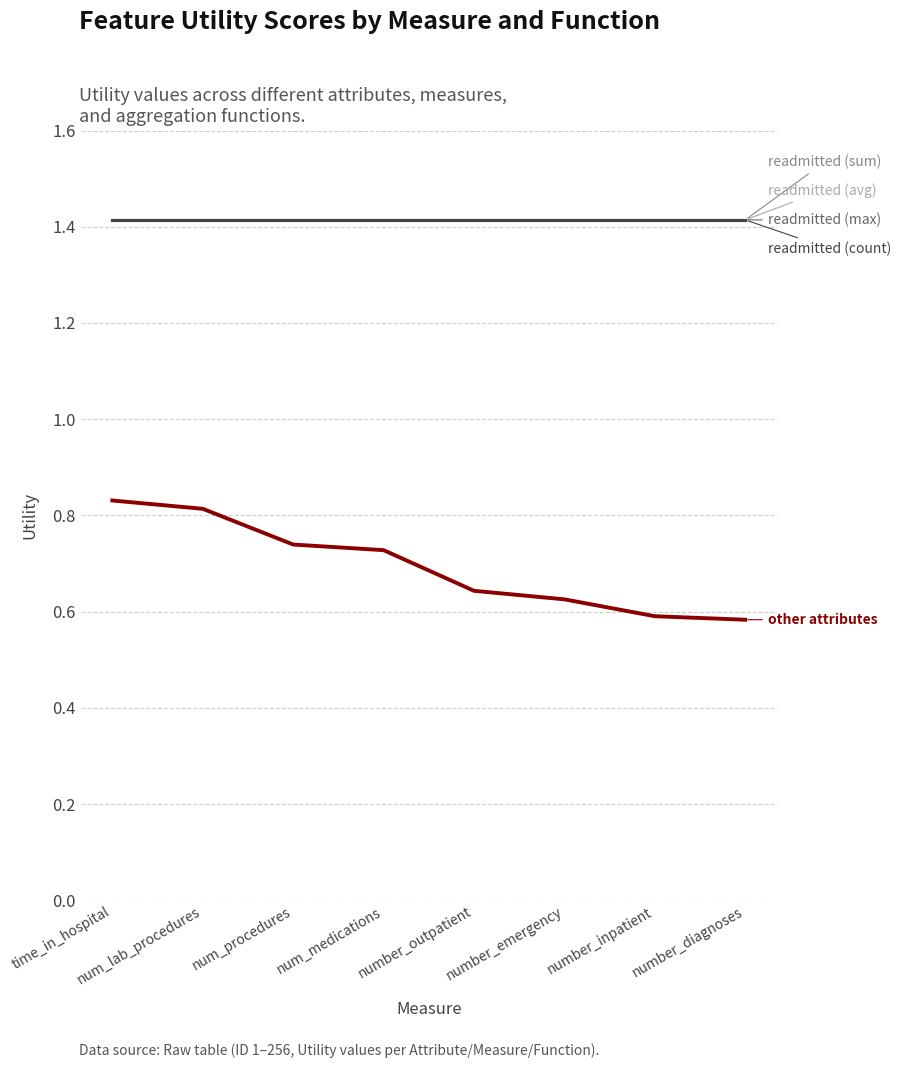

What is the label of the 8th point from the left?

number_diagnoses